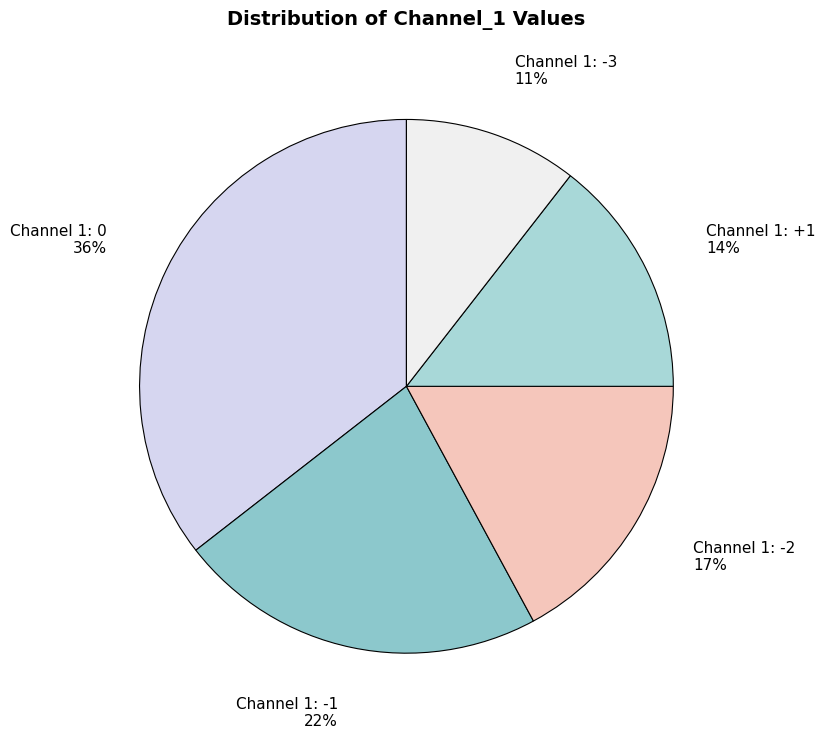

Rank the categories by value from highest to lowest.

Channel 1: 0, Channel 1: -1, Channel 1: -2, Channel 1: +1, Channel 1: -3